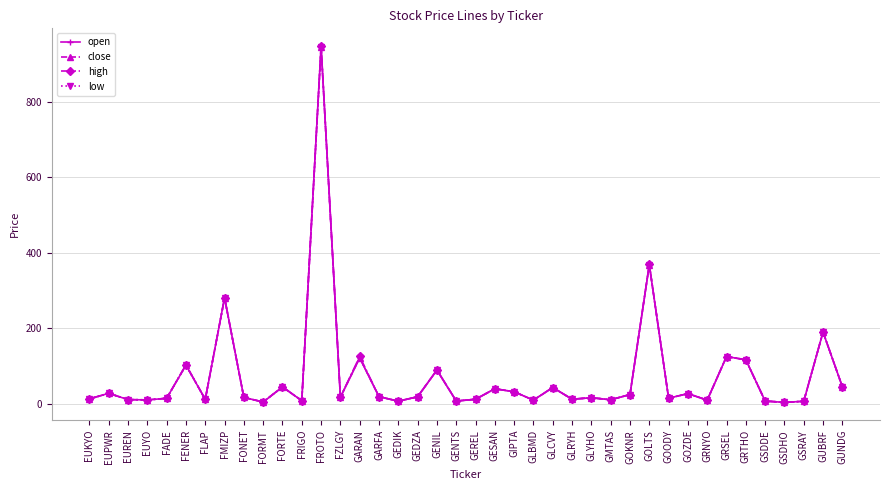

At which category is the sum across all series the highest?

FROTO